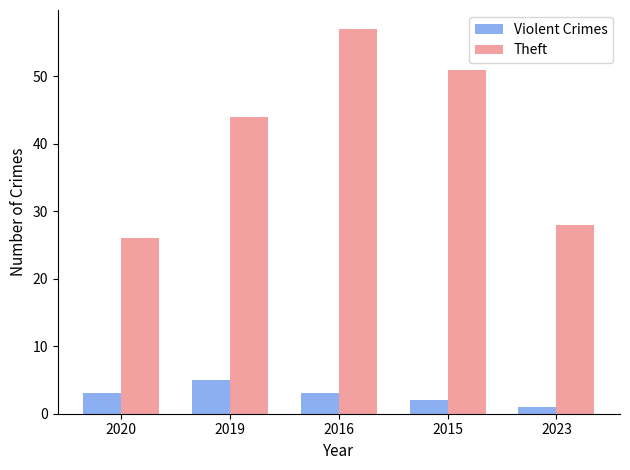

What is the label of the 2nd bar from the left?

2019